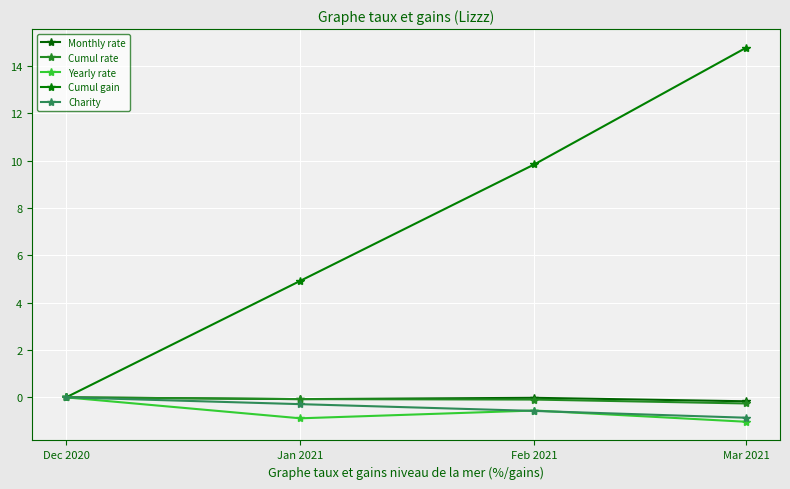

Between Dec 2020 and Jan 2021, which series saw the biggest shift?

Cumul gain